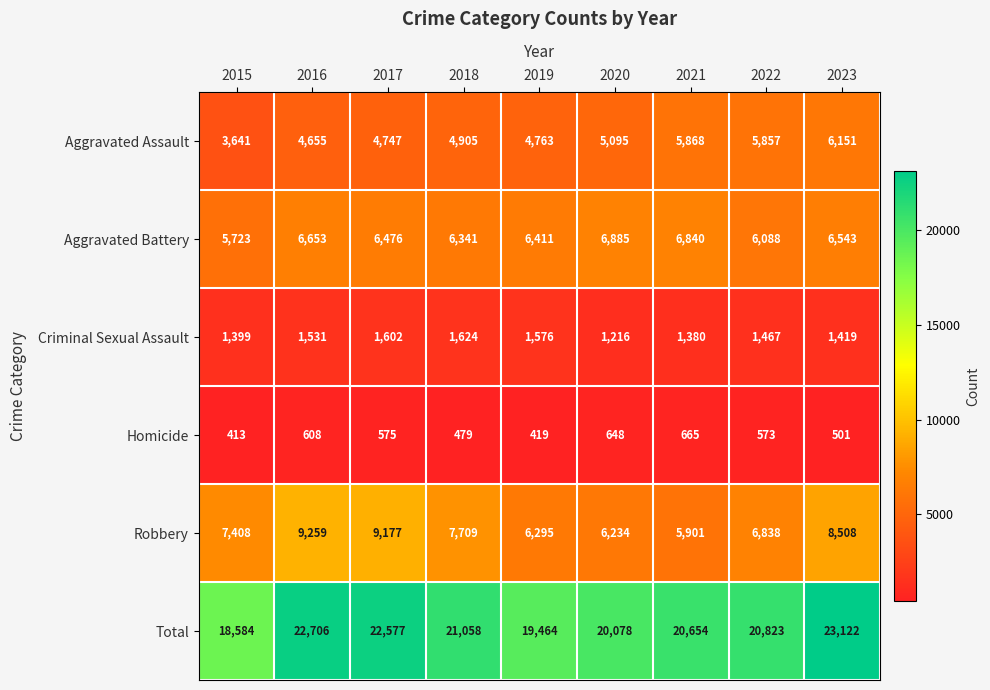

Between 2016 and 2021, which series saw the biggest shift?

Robbery